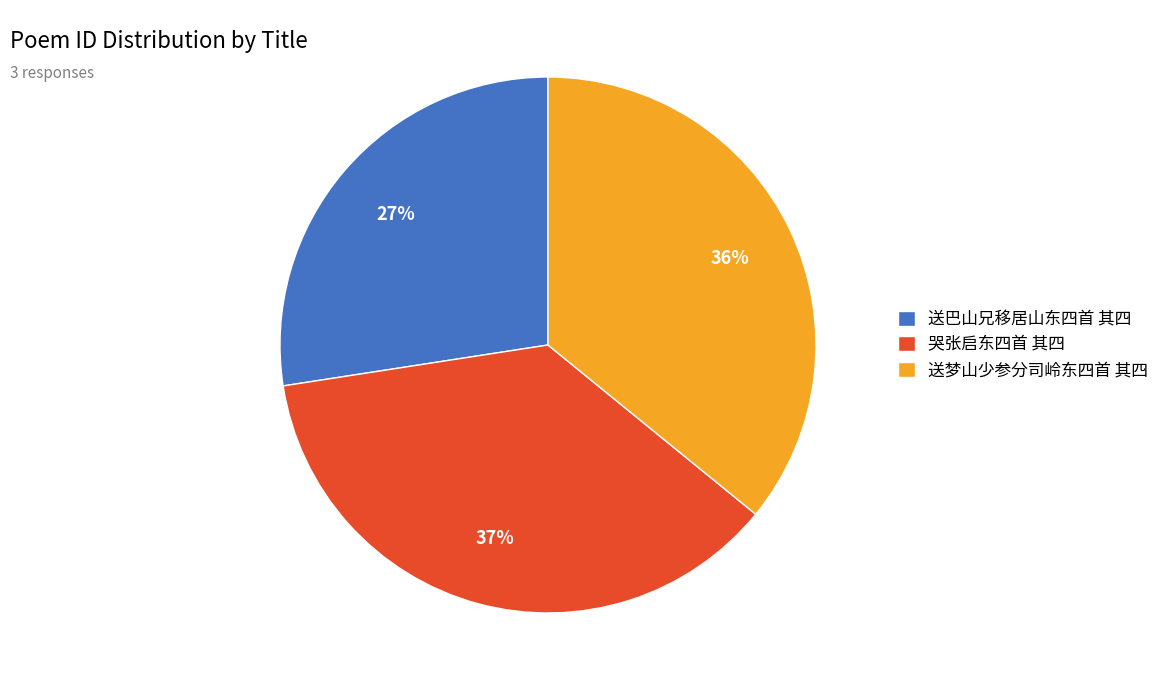

How many slices are in this pie chart?

3